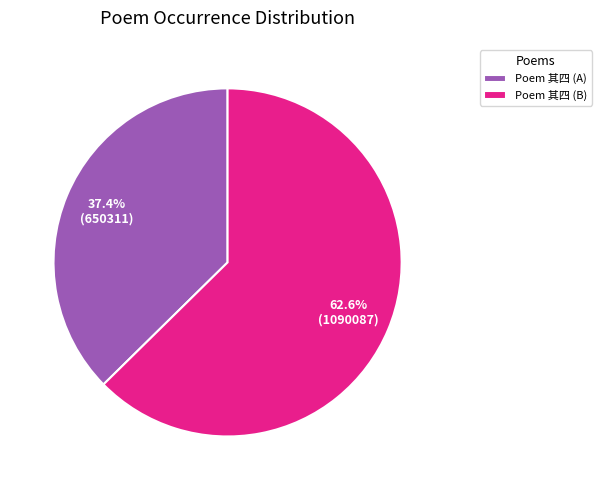

Between Poem 其四 (A) and Poem 其四 (B), which is larger?

Poem 其四 (B)